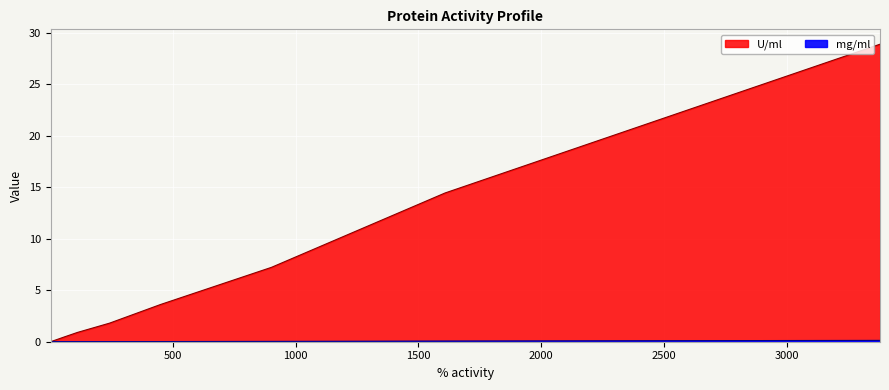

What is the value of the mg/ml point at the 1st from the left?

0.1